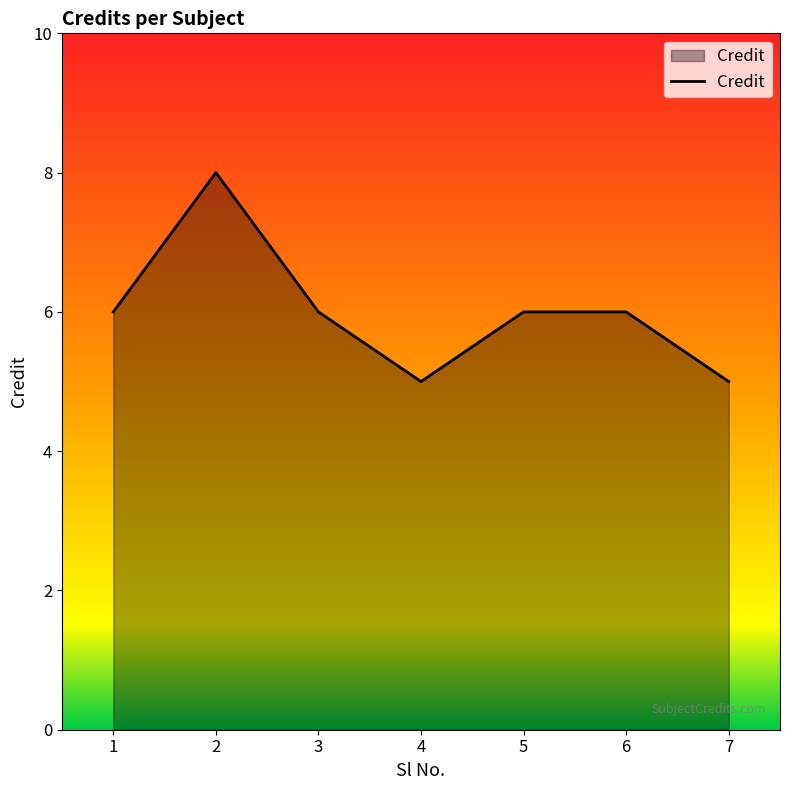

What is the ratio of the value at 4 to the value at 5?

0.8